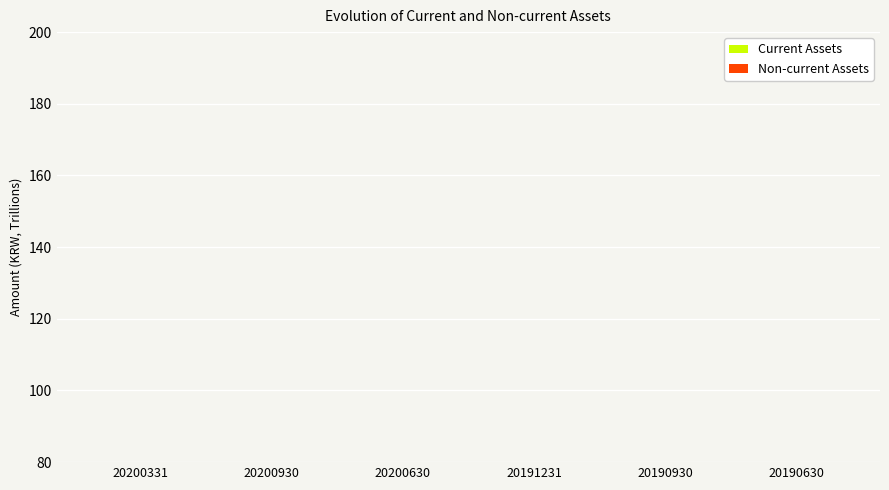

Which has a higher value, 20200930 or 20191231?

20200930